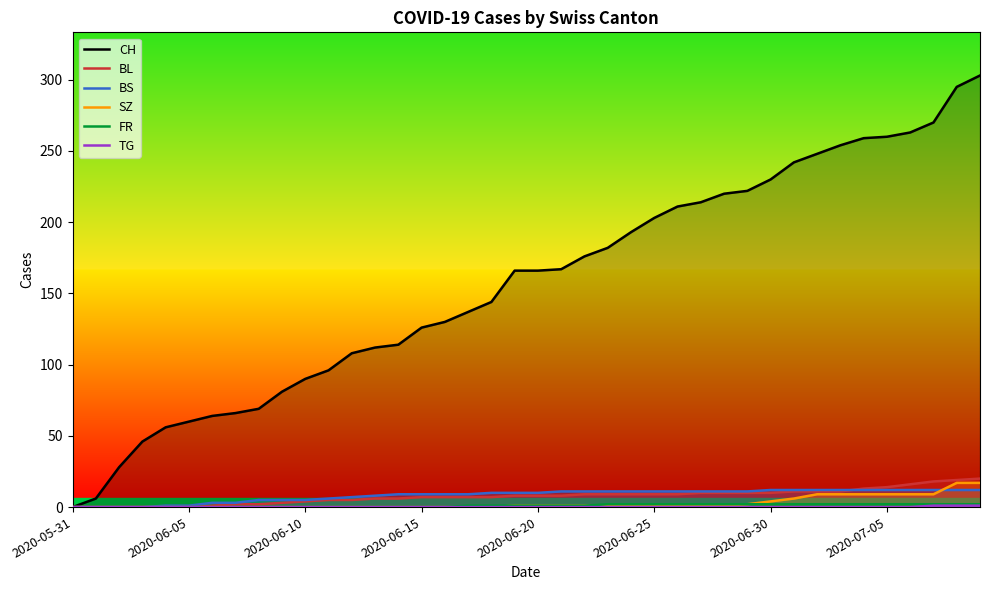

What is the difference between the maximum and minimum values in the BL series?

20